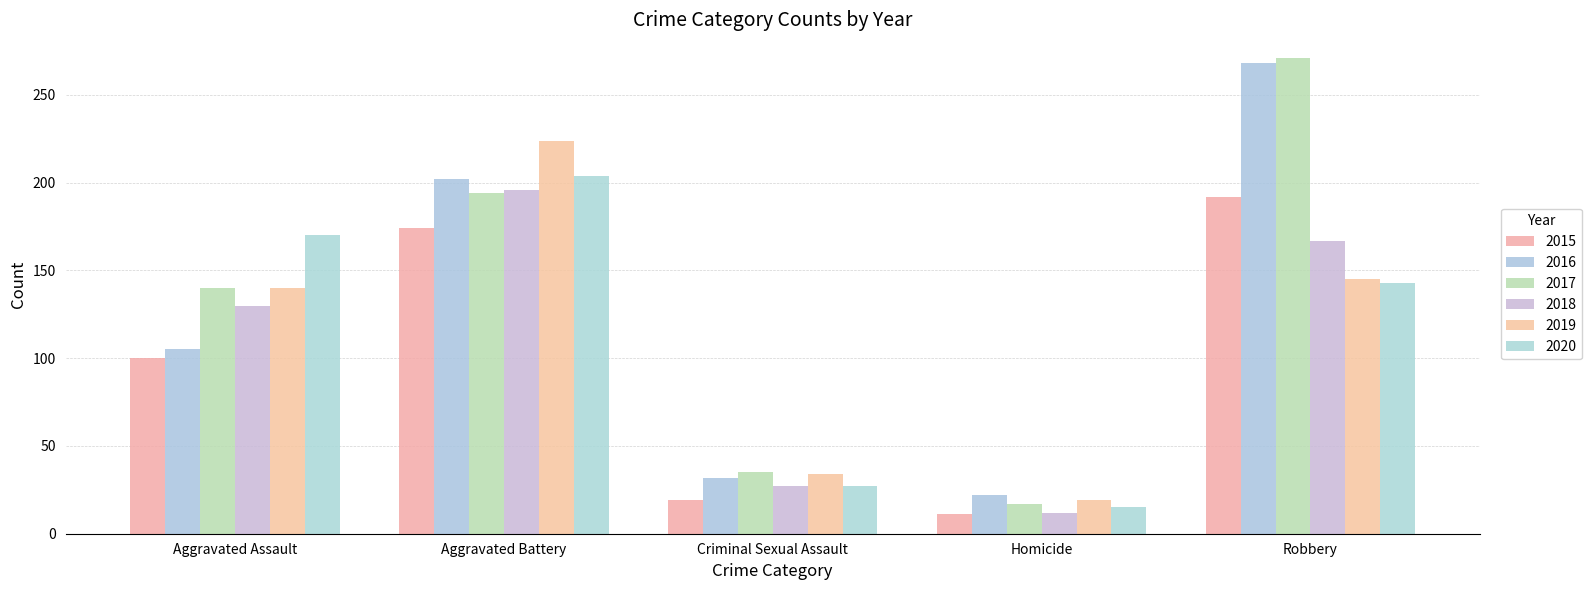

List the labels in order of 2019 value, smallest first.

Homicide, Criminal Sexual Assault, Aggravated Assault, Robbery, Aggravated Battery